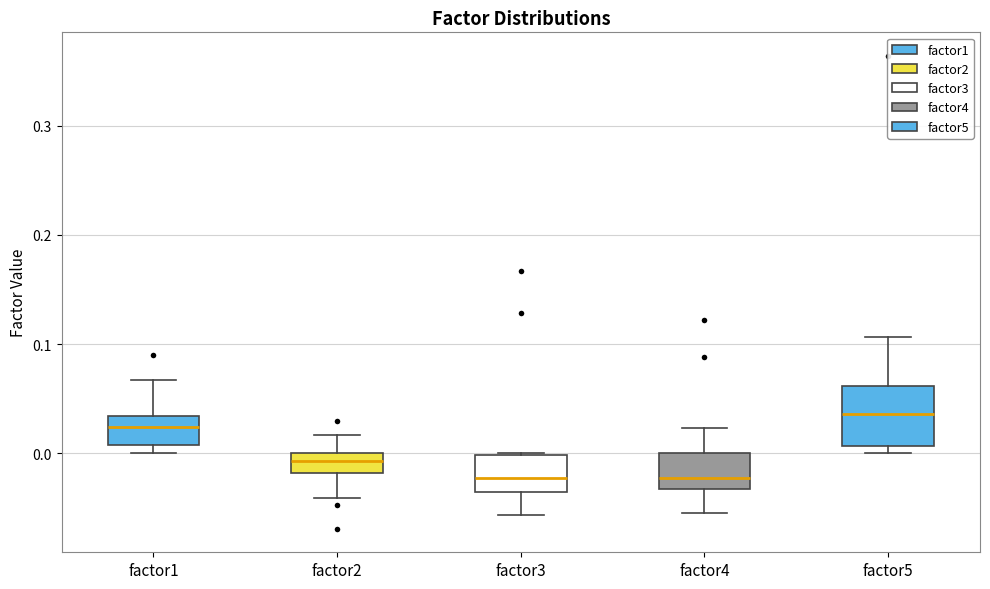

Reading left to right, transcribe this box plot: for each box, give where its median line is, the range the box spans, and where its two whiskers end, as read against the y-axis. The values are not printed on the chart, so give them approximately, as read against the axis.

factor1: median 0.02, box 0.01 to 0.03, whiskers 0.00 to 0.07
factor2: median -0.01, box -0.02 to 0.00, whiskers -0.04 to 0.02
factor3: median -0.02, box -0.04 to 0.00, whiskers -0.06 to 0.00
factor4: median -0.02, box -0.03 to 0.00, whiskers -0.05 to 0.02
factor5: median 0.04, box 0.01 to 0.06, whiskers 0.00 to 0.11